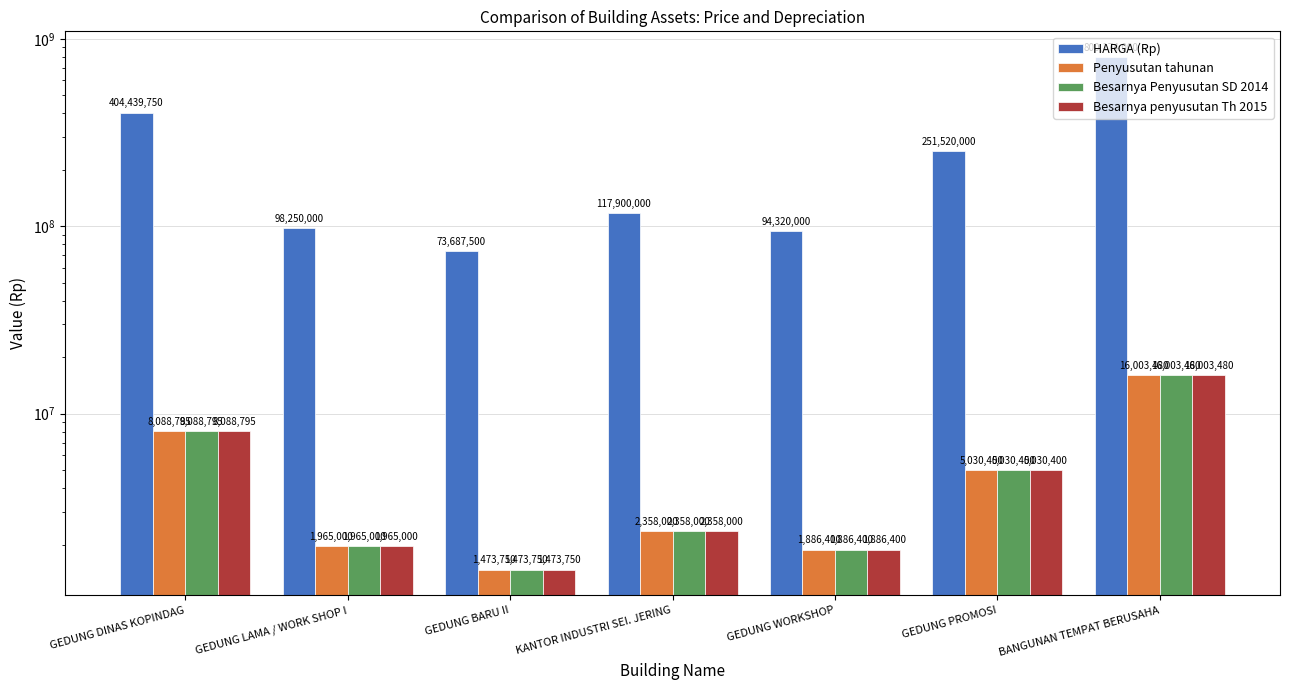

What are all the series names shown in the legend?

HARGA (Rp), Penyusutan tahunan, Besarnya Penyusutan SD 2014, Besarnya penyusutan Th 2015